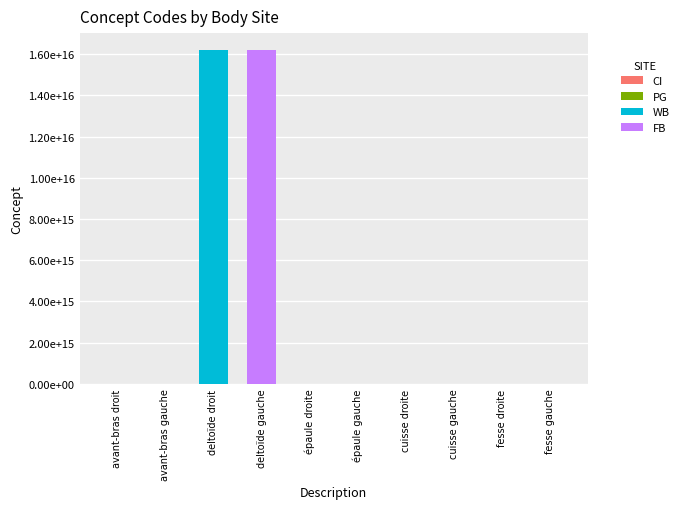

Are the bars horizontal?

No